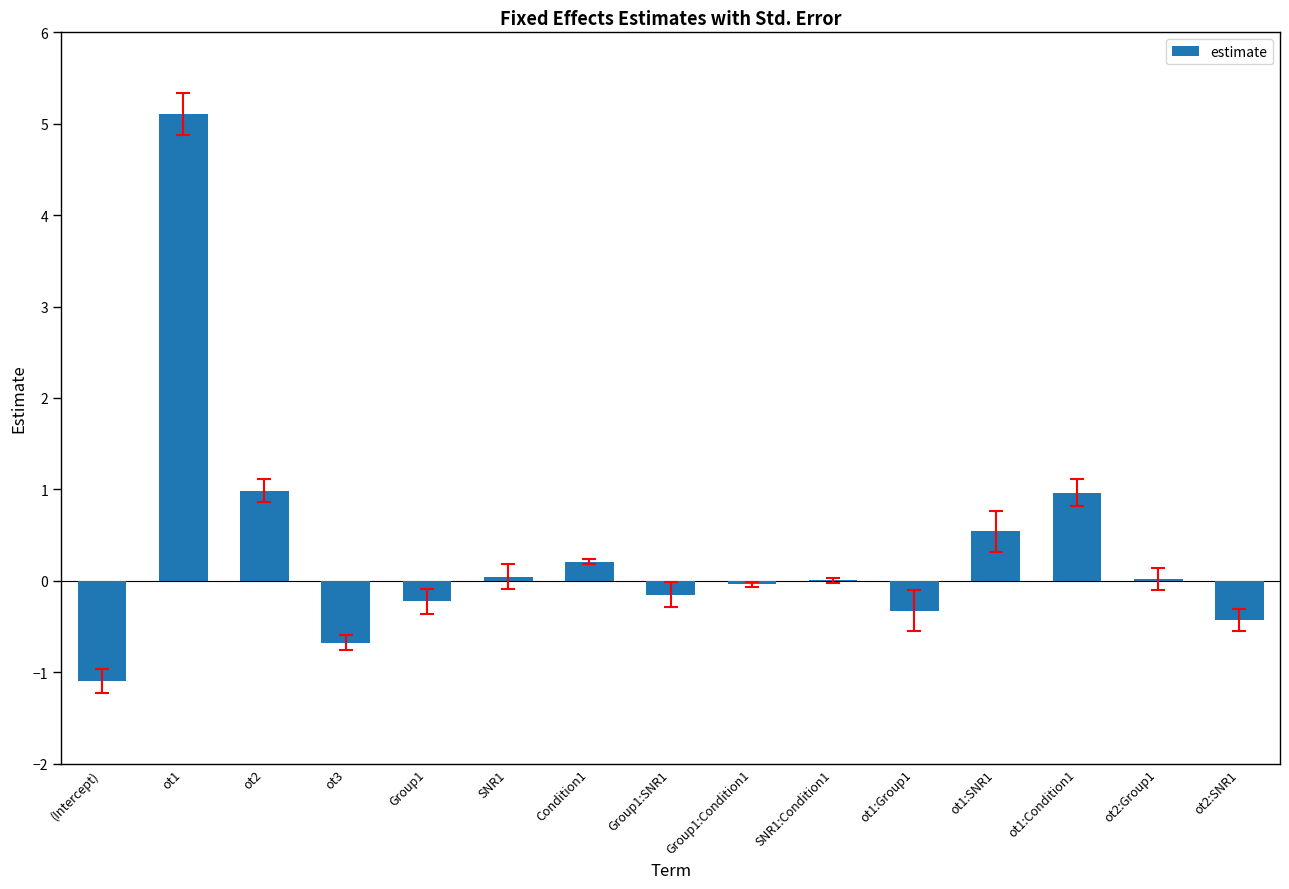

Which label corresponds to the largest value in the chart?

ot1